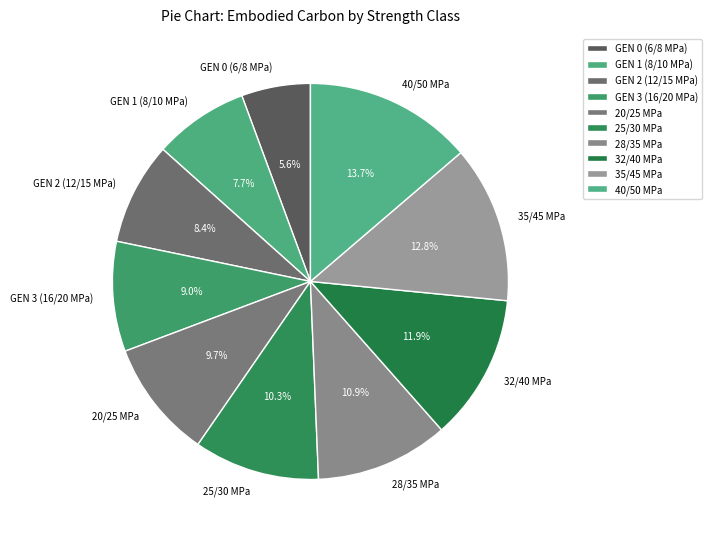

Rank the categories by value from highest to lowest.

40/50 MPa, 35/45 MPa, 32/40 MPa, 28/35 MPa, 25/30 MPa, 20/25 MPa, GEN 3 (16/20 MPa), GEN 2 (12/15 MPa), GEN 1 (8/10 MPa), GEN 0 (6/8 MPa)